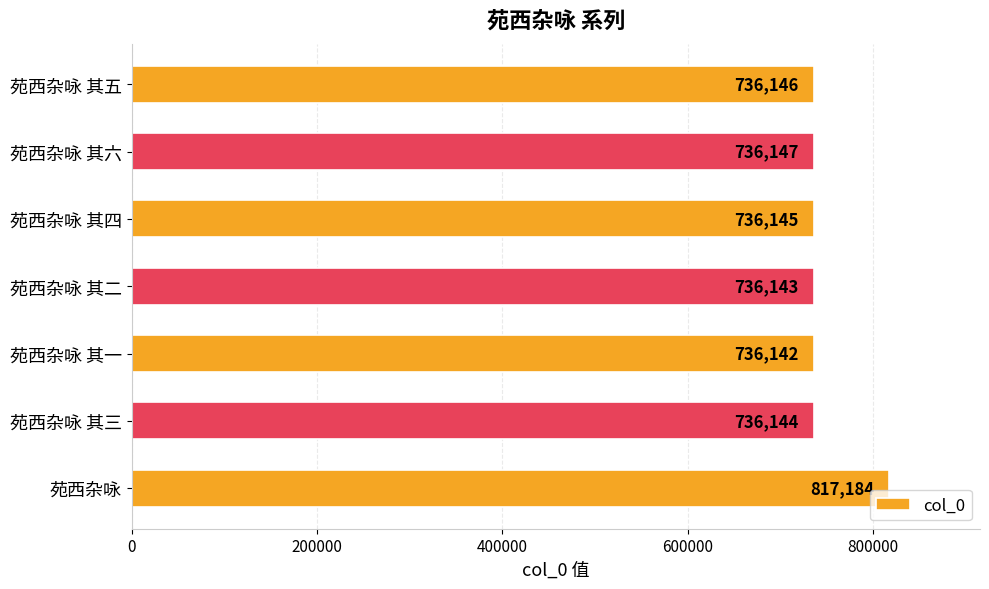

Is it true that the value at 苑西杂咏 其四 is 282407?

False